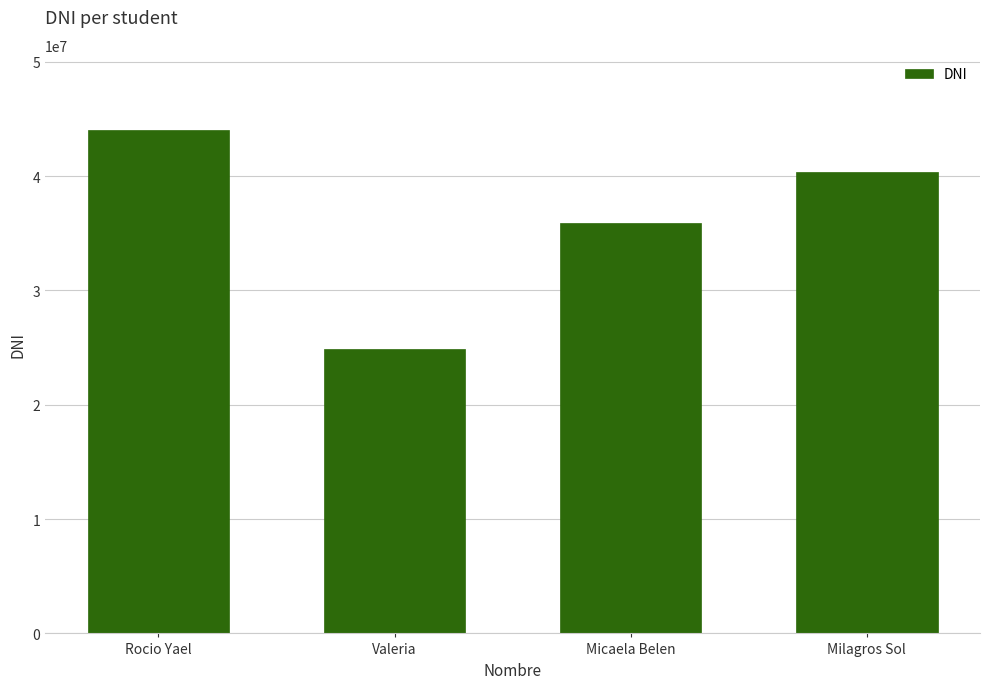

List the labels in order of value, smallest first.

Valeria, Micaela Belen, Milagros Sol, Rocio Yael